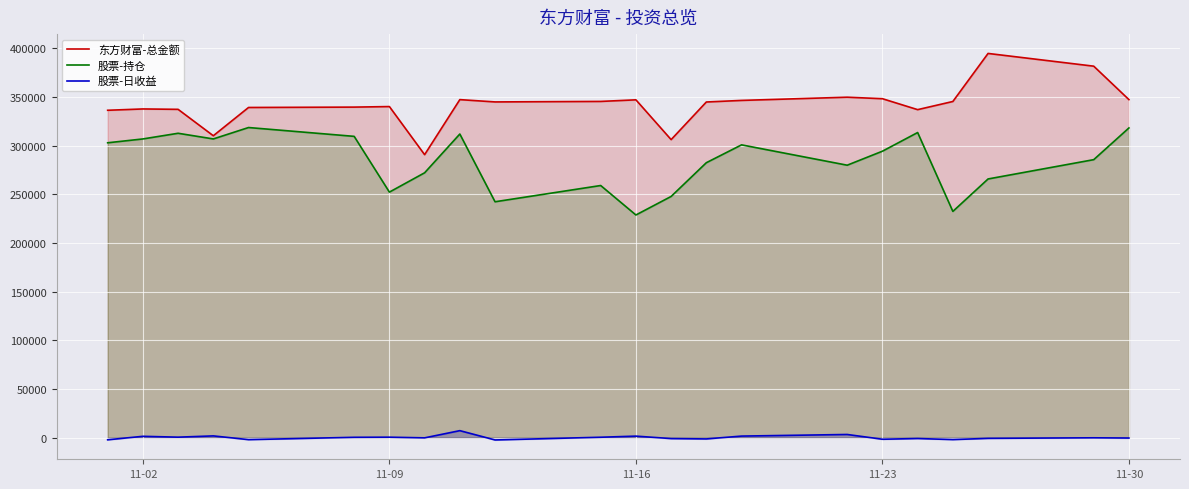

True or false: 股票-持仓 and 股票-日收益 cross at least once.

False